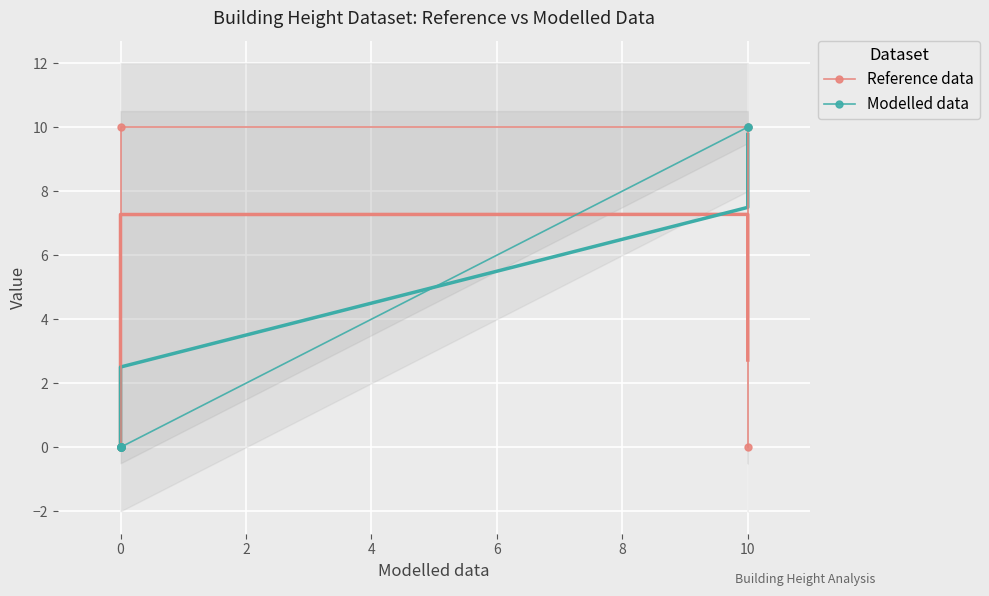

At how many categories does at least one series exceed 3?

3